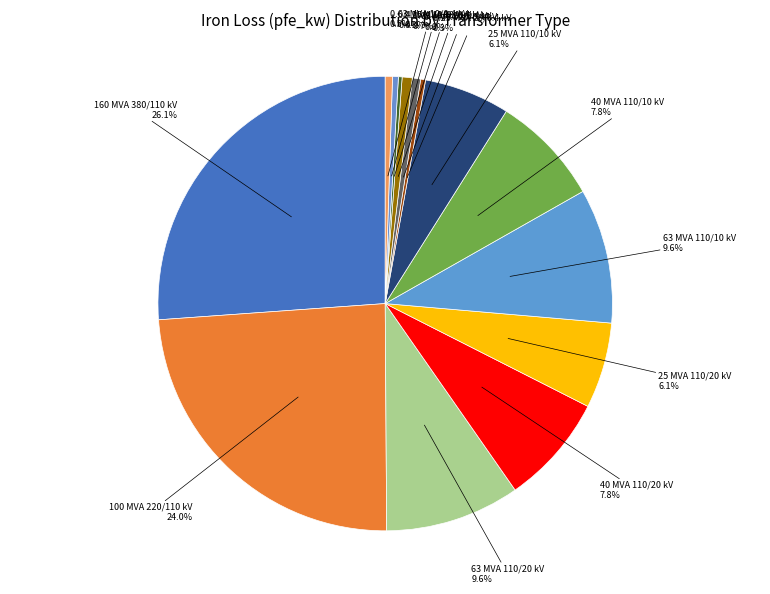

What percentage is NOT represented by 0.63 MVA 20/0.4 kV?

99.3%